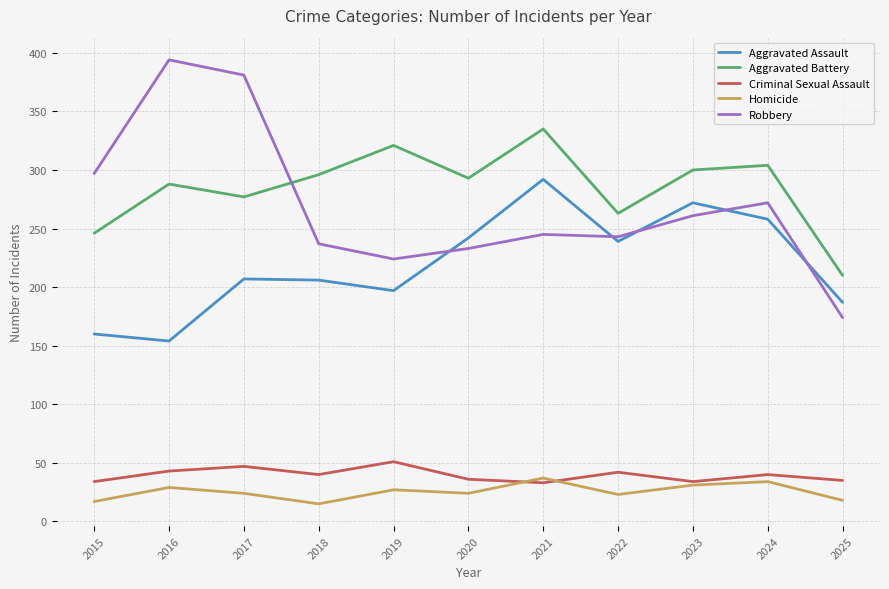

Is it true that Robbery equals 237 at 2018?

True